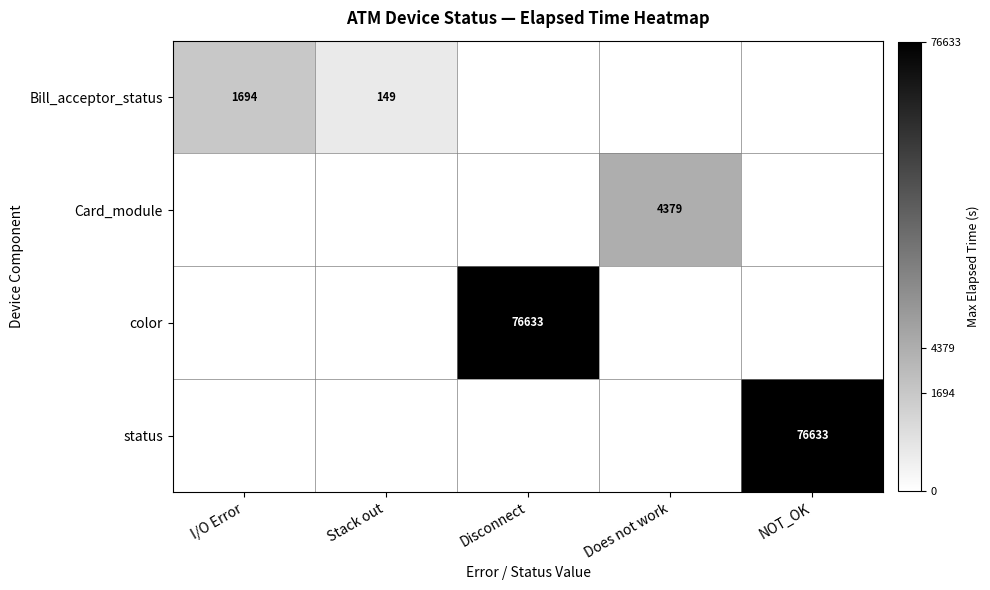

How many data points does each series have?

5